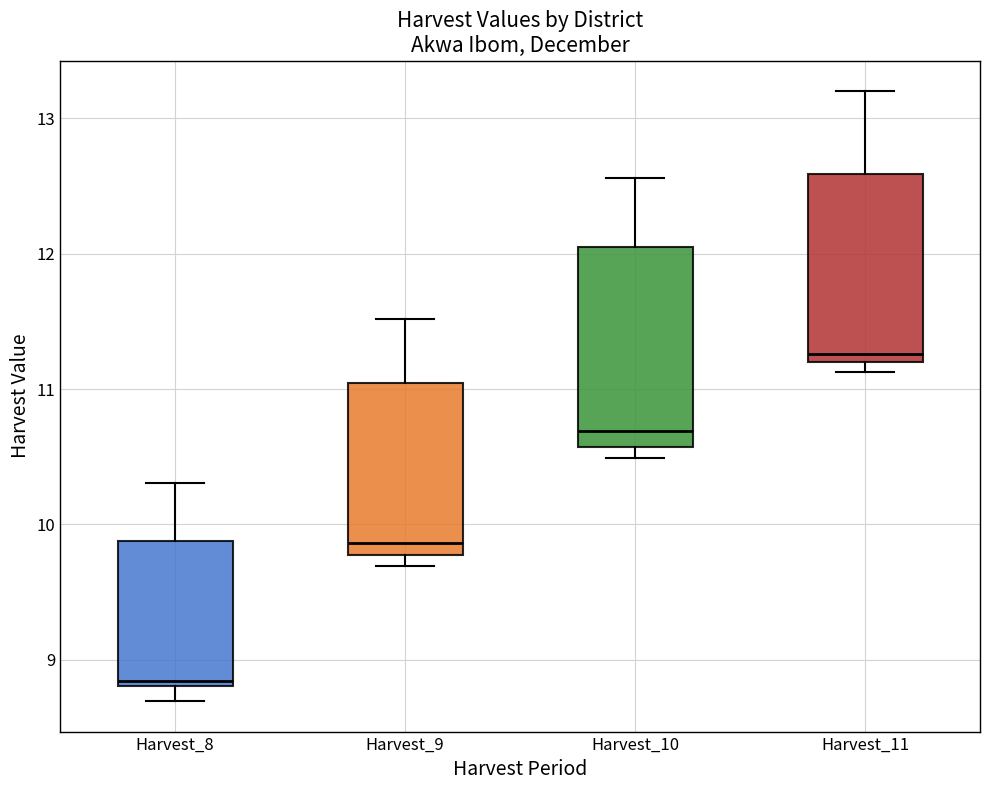

Where is the upper edge of the box for Harvest_8 on the y-axis? The values are not printed on the chart, so give them approximately, as read against the axis.

9.9